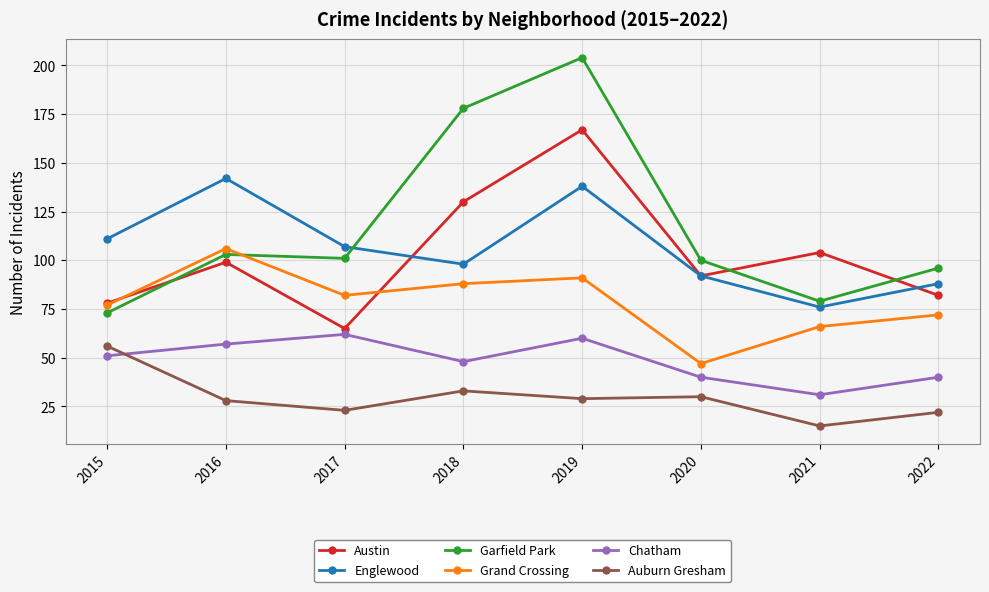

How many interior local peaks does the Grand Crossing series have?

2